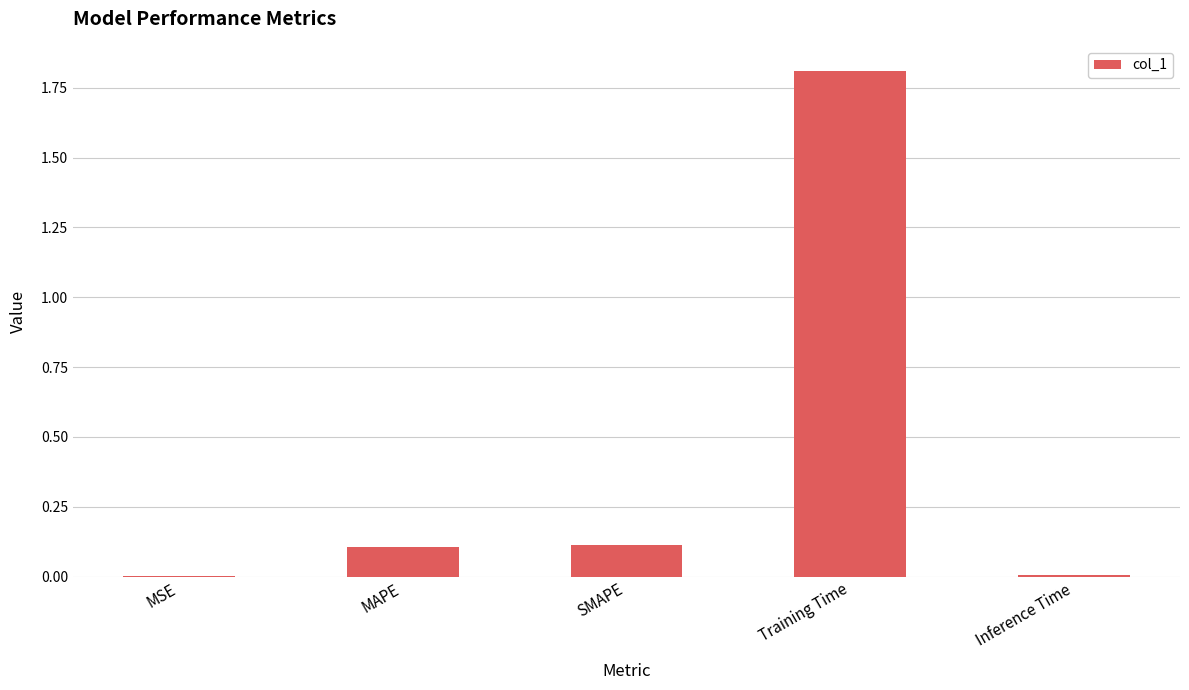

What is the change in value from SMAPE to Training Time?

+1.7